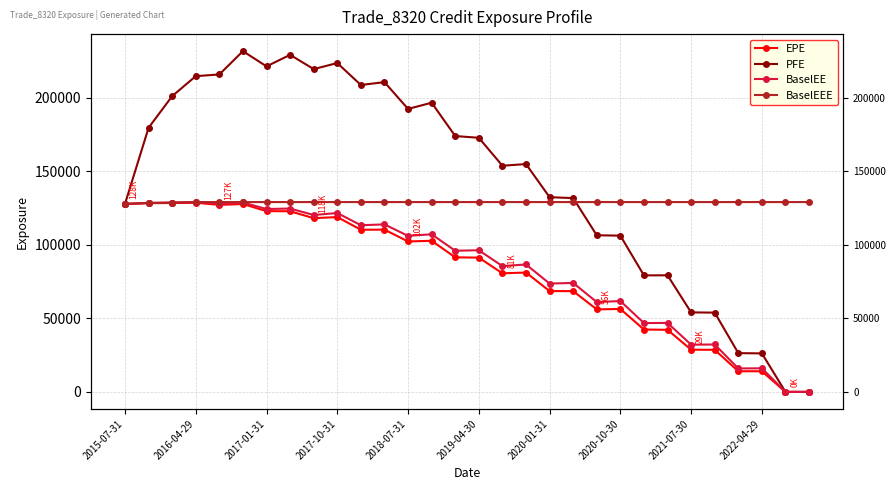

Reading left to right, transcribe all the data shown in this chart.

EPE: 127808.0	128337.0	128438.0	128599.0	127177.0	127756.0	122918.0	122849.0	118131.0	118894.0	110278.0	110322.0	102303.0	102750.0	91498.7	91319.5	80642.0	81166.6	68571.3	68525.7	56126.6	56400.7	42425.5	42223.5	28689.5	28618.7	14049.7	14041.6	0.0	0.0
PFE: 127808.0	179598.0	201114.0	214703.0	215862.0	231709.0	221354.0	229208.0	219503.0	223623.0	208696.0	210647.0	192421.0	196634.0	173969.0	172802.0	153800.0	154921.0	132407.0	131783.0	106514.0	106254.0	79234.6	79290.4	54058.7	53916.5	26358.2	26180.2	0.0	0.0
BaselEE: 127808.0	128482.0	128728.0	129084.0	127908.0	128814.0	124349.0	124674.0	120298.0	121632.0	113343.0	113898.0	106112.0	107176.0	95985.2	96326.1	85548.7	86654.2	73676.8	74089.7	61073.0	61796.0	46806.9	46907.8	32093.8	32245.3	15948.2	16050.3	0.0	0.0
BaselEEE: 127808.0	128482.0	128728.0	129084.0	129084.0	129084.0	129084.0	129084.0	129084.0	129084.0	129084.0	129084.0	129084.0	129084.0	129084.0	129084.0	129084.0	129084.0	129084.0	129084.0	129084.0	129084.0	129084.0	129084.0	129084.0	129084.0	129084.0	129084.0	129084.0	129084.0